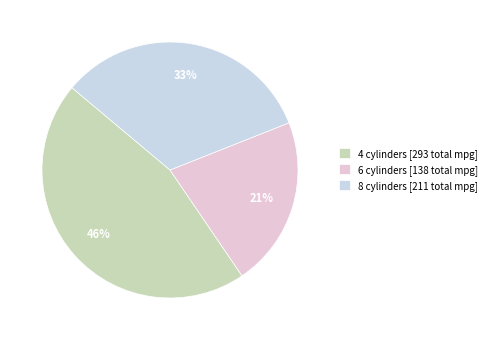

How many segments does this pie chart have?

3